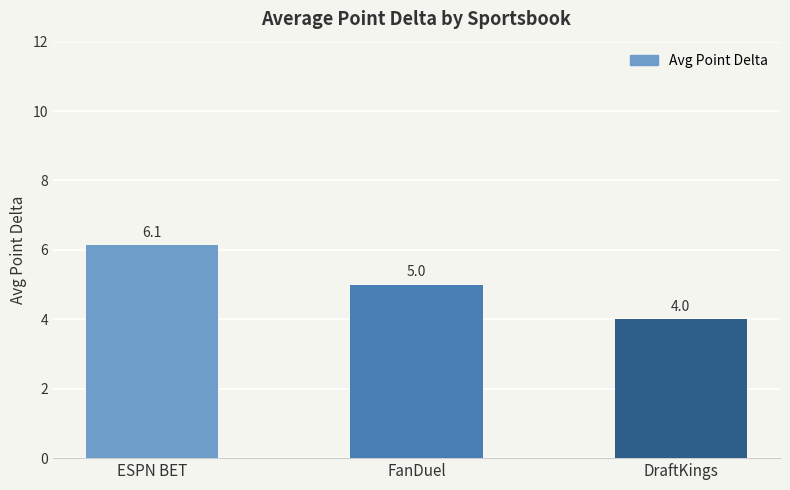

List the labels in order of value, largest first.

ESPN BET, FanDuel, DraftKings